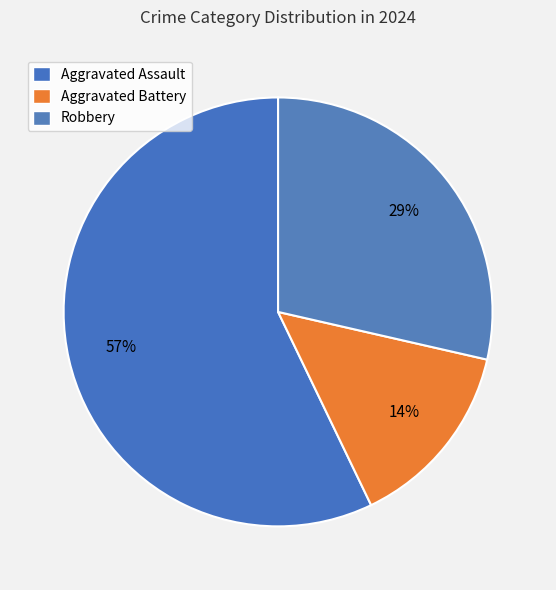

How many slices are in this pie chart?

3